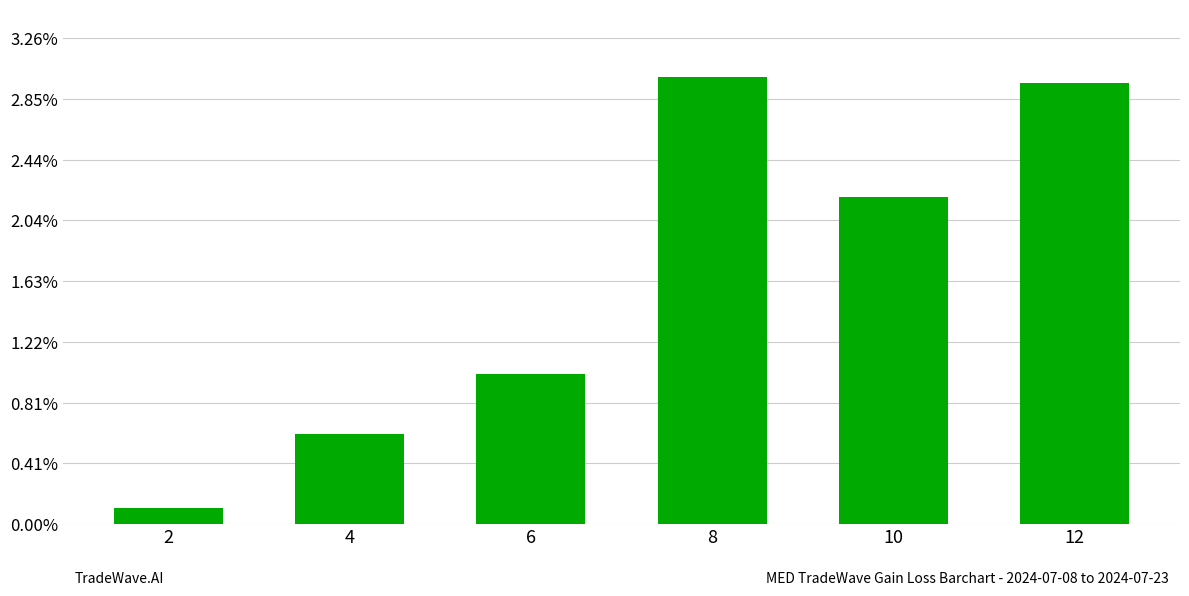

Reading left to right, what are all the values shown in this chart?

26.0	148.3	247.8	736.5	537.9	725.9